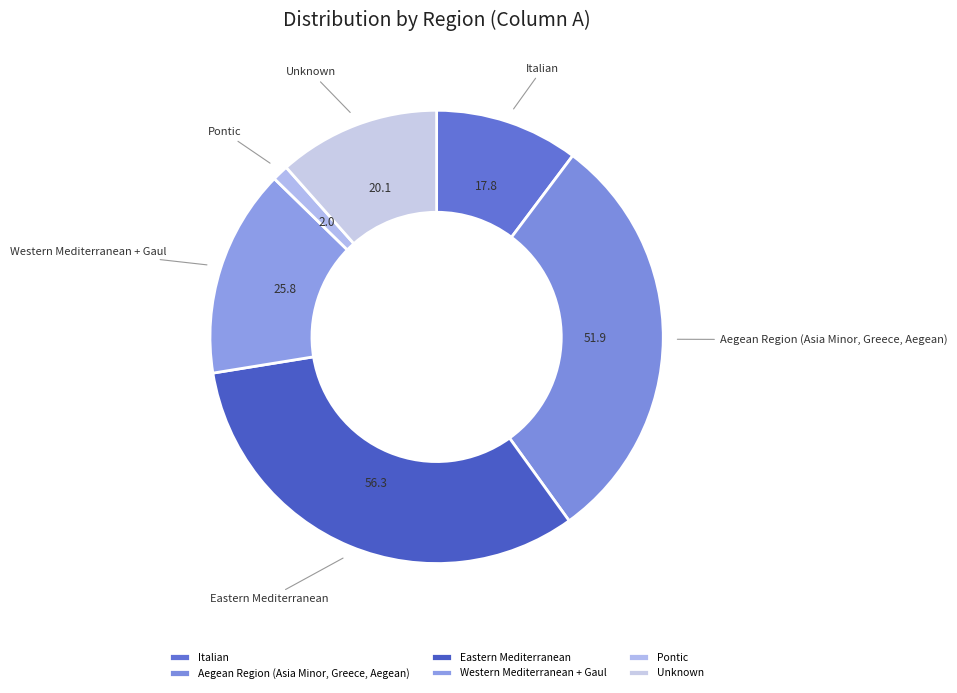

The Italian slice represents 10% of the pie. True or false?

True